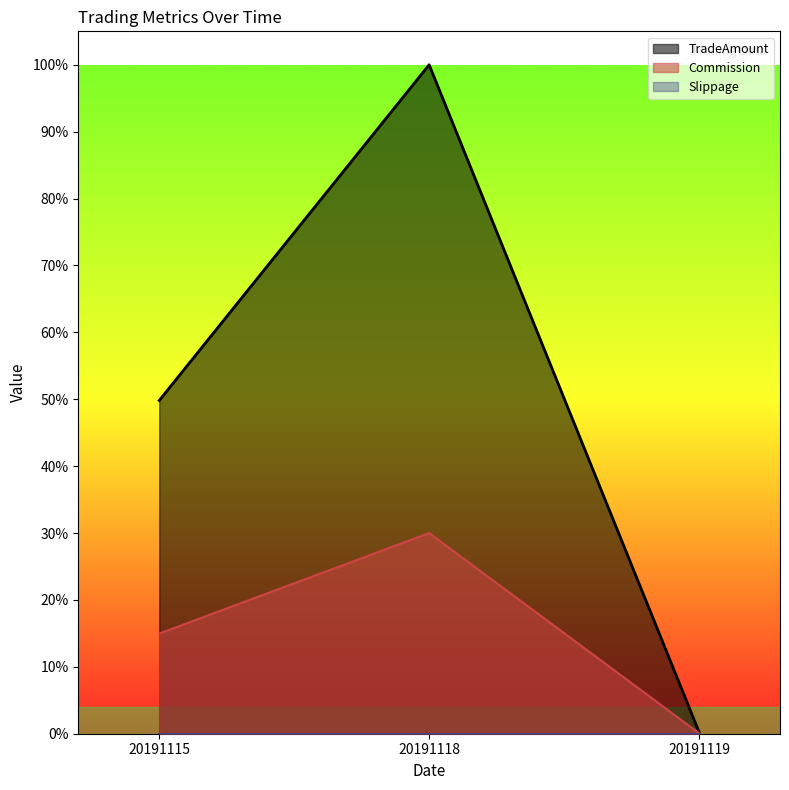

Which series has the largest total across all categories?

TradeAmount